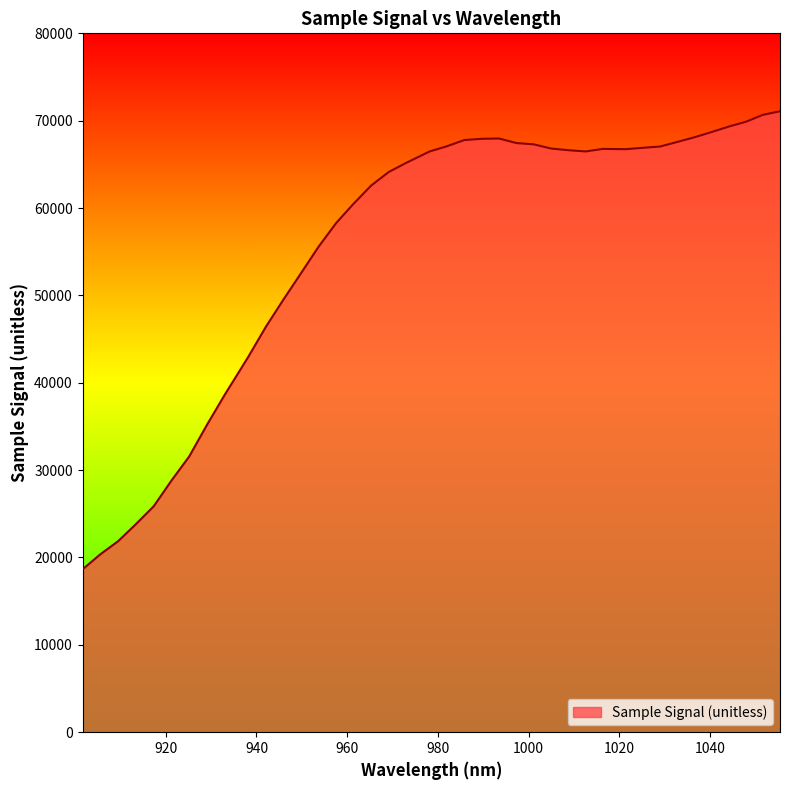

What is the difference between the maximum and minimum values?

52436